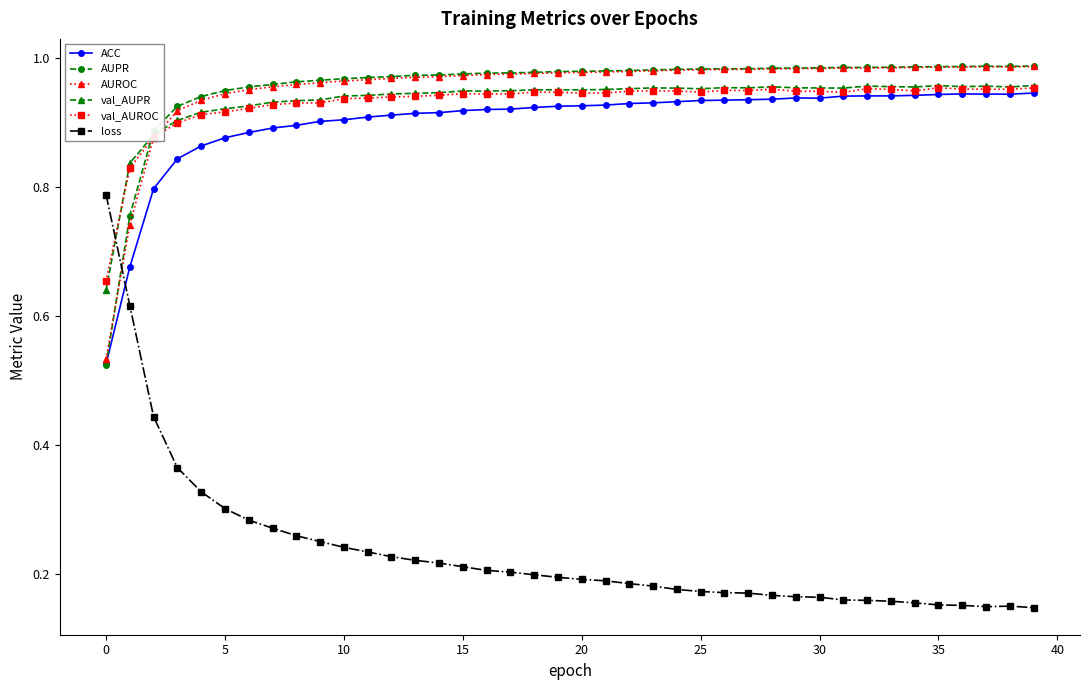

At how many categories does at least one series exceed 0?

40